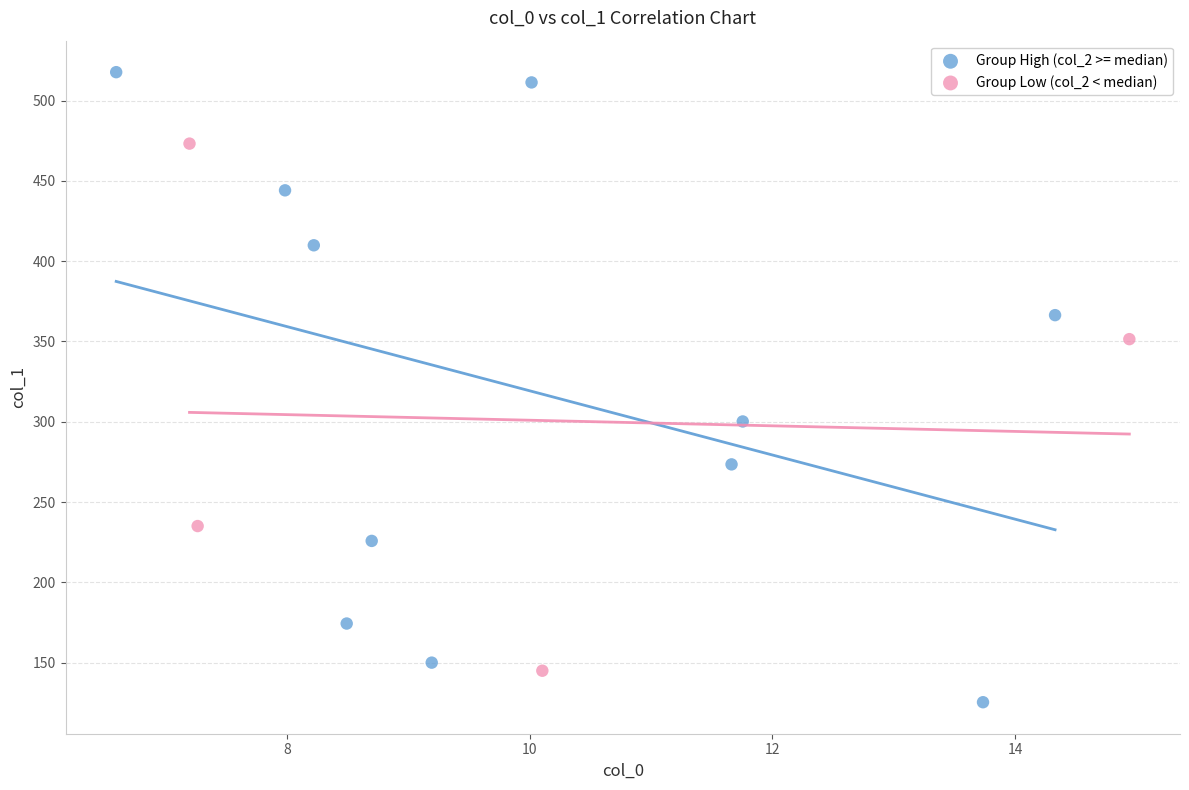

Which series has the widest spread of Y values?

Group High (col_2 >= median)